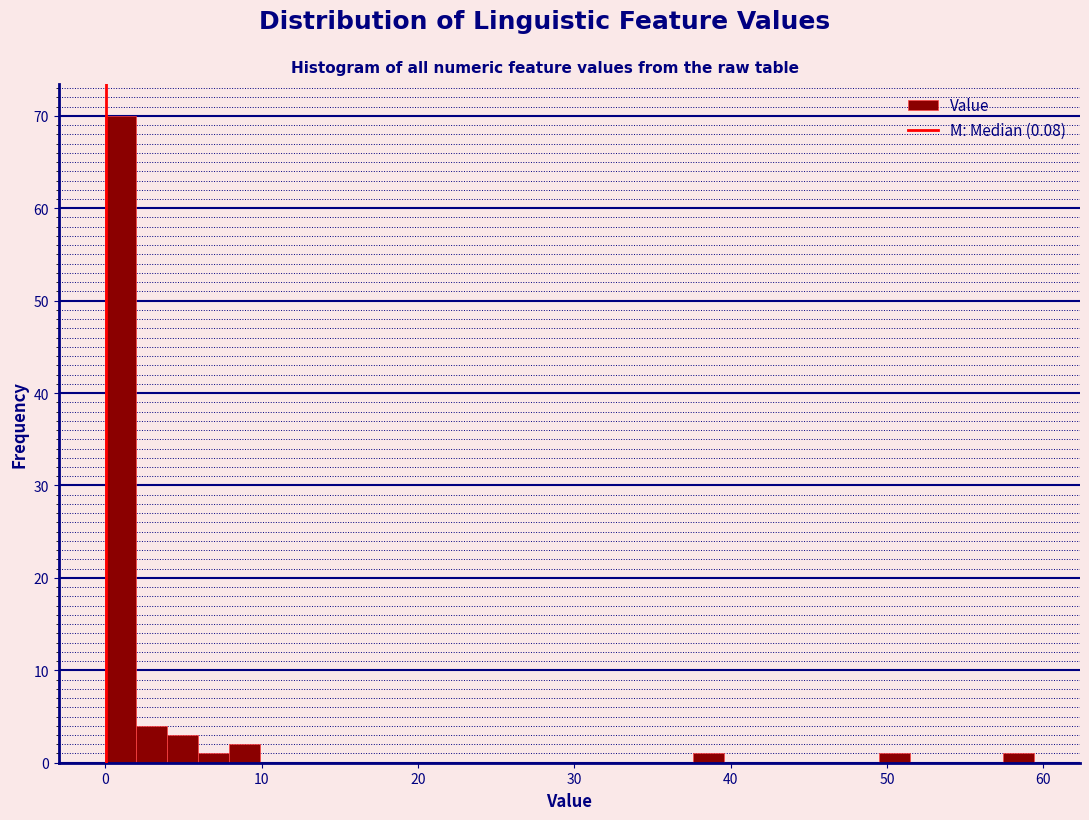

Around what value on the x-axis is the tallest bar? Give the approximate position of its centre, as read against the axis.

1